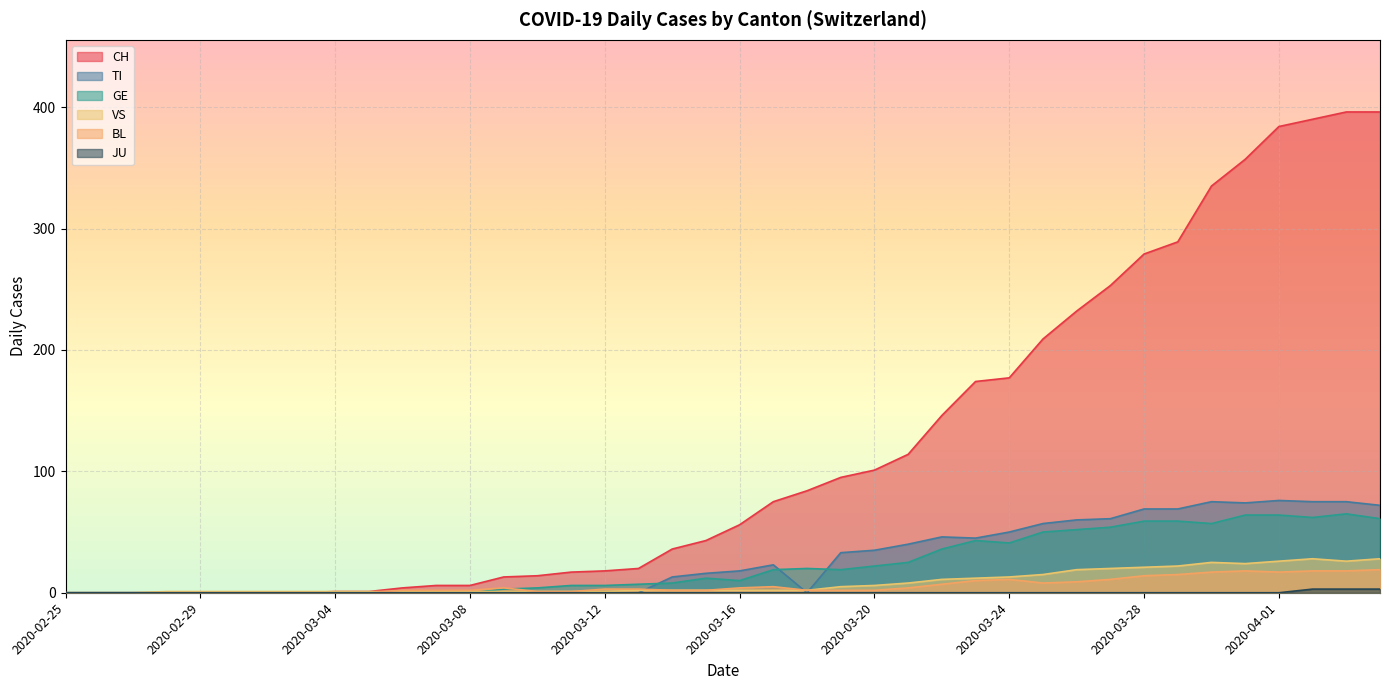

Reading left to right, extract all data points from this chart.

CH: 2020-02-25=0	2020-02-26=0	2020-02-27=0	2020-02-28=0	2020-02-29=0	2020-03-01=0	2020-03-02=0	2020-03-03=0	2020-03-04=1	2020-03-05=1	2020-03-06=4	2020-03-07=6	2020-03-08=6	2020-03-09=13	2020-03-10=14	2020-03-11=17	2020-03-12=18	2020-03-13=20	2020-03-14=36	2020-03-15=43	2020-03-16=56	2020-03-17=75	2020-03-18=84	2020-03-19=95	2020-03-20=101	2020-03-21=114	2020-03-22=146	2020-03-23=174	2020-03-24=177	2020-03-25=209	2020-03-26=232	2020-03-27=253	2020-03-28=279	2020-03-29=289	2020-03-30=335	2020-03-31=357	2020-04-01=384	2020-04-02=390	2020-04-03=396	2020-04-04=396
TI: 2020-02-25=0	2020-02-26=0	2020-02-27=0	2020-02-28=0	2020-02-29=0	2020-03-01=0	2020-03-02=0	2020-03-03=0	2020-03-04=0	2020-03-05=0	2020-03-06=0	2020-03-07=0	2020-03-08=0	2020-03-09=0	2020-03-10=0	2020-03-11=0	2020-03-12=0	2020-03-13=0	2020-03-14=13	2020-03-15=16	2020-03-16=18	2020-03-17=23	2020-03-18=0	2020-03-19=33	2020-03-20=35	2020-03-21=40	2020-03-22=46	2020-03-23=45	2020-03-24=50	2020-03-25=57	2020-03-26=60	2020-03-27=61	2020-03-28=69	2020-03-29=69	2020-03-30=75	2020-03-31=74	2020-04-01=76	2020-04-02=75	2020-04-03=75	2020-04-04=72
GE: 2020-02-25=0	2020-02-26=0	2020-02-27=0	2020-02-28=0	2020-02-29=0	2020-03-01=0	2020-03-02=0	2020-03-03=0	2020-03-04=0	2020-03-05=0	2020-03-06=0	2020-03-07=0	2020-03-08=0	2020-03-09=3	2020-03-10=4	2020-03-11=6	2020-03-12=6	2020-03-13=7	2020-03-14=8	2020-03-15=12	2020-03-16=10	2020-03-17=19	2020-03-18=20	2020-03-19=19	2020-03-20=22	2020-03-21=25	2020-03-22=36	2020-03-23=43	2020-03-24=41	2020-03-25=50	2020-03-26=52	2020-03-27=54	2020-03-28=59	2020-03-29=59	2020-03-30=57	2020-03-31=64	2020-04-01=64	2020-04-02=62	2020-04-03=65	2020-04-04=61
JU: 2020-02-25=0	2020-02-26=0	2020-02-27=0	2020-02-28=0	2020-02-29=0	2020-03-01=0	2020-03-02=0	2020-03-03=0	2020-03-04=0	2020-03-05=0	2020-03-06=0	2020-03-07=0	2020-03-08=0	2020-03-09=0	2020-03-10=0	2020-03-11=0	2020-03-12=0	2020-03-13=0	2020-03-14=0	2020-03-15=0	2020-03-16=0	2020-03-17=0	2020-03-18=0	2020-03-19=0	2020-03-20=0	2020-03-21=0	2020-03-22=0	2020-03-23=0	2020-03-24=0	2020-03-25=0	2020-03-26=0	2020-03-27=0	2020-03-28=0	2020-03-29=0	2020-03-30=0	2020-03-31=0	2020-04-01=0	2020-04-02=3	2020-04-03=3	2020-04-04=3
VS: 2020-02-25=0	2020-02-26=0	2020-02-27=0	2020-02-28=1	2020-02-29=1	2020-03-01=1	2020-03-02=1	2020-03-03=1	2020-03-04=1	2020-03-05=1	2020-03-06=1	2020-03-07=1	2020-03-08=1	2020-03-09=1	2020-03-10=1	2020-03-11=1	2020-03-12=1	2020-03-13=2	2020-03-14=2	2020-03-15=2	2020-03-16=2	2020-03-17=2	2020-03-18=2	2020-03-19=5	2020-03-20=6	2020-03-21=8	2020-03-22=11	2020-03-23=12	2020-03-24=13	2020-03-25=15	2020-03-26=19	2020-03-27=20	2020-03-28=21	2020-03-29=22	2020-03-30=25	2020-03-31=24	2020-04-01=26	2020-04-02=28	2020-04-03=26	2020-04-04=28
BL: 2020-02-25=0	2020-02-26=0	2020-02-27=0	2020-02-28=0	2020-02-29=0	2020-03-01=0	2020-03-02=0	2020-03-03=0	2020-03-04=0	2020-03-05=0	2020-03-06=2	2020-03-07=2	2020-03-08=2	2020-03-09=4	2020-03-10=1	2020-03-11=1	2020-03-12=3	2020-03-13=3	2020-03-14=2	2020-03-15=2	2020-03-16=4	2020-03-17=5	2020-03-18=2	2020-03-19=2	2020-03-20=2	2020-03-21=4	2020-03-22=7	2020-03-23=10	2020-03-24=11	2020-03-25=8	2020-03-26=9	2020-03-27=11	2020-03-28=14	2020-03-29=15	2020-03-30=17	2020-03-31=18	2020-04-01=17	2020-04-02=18	2020-04-03=18	2020-04-04=19